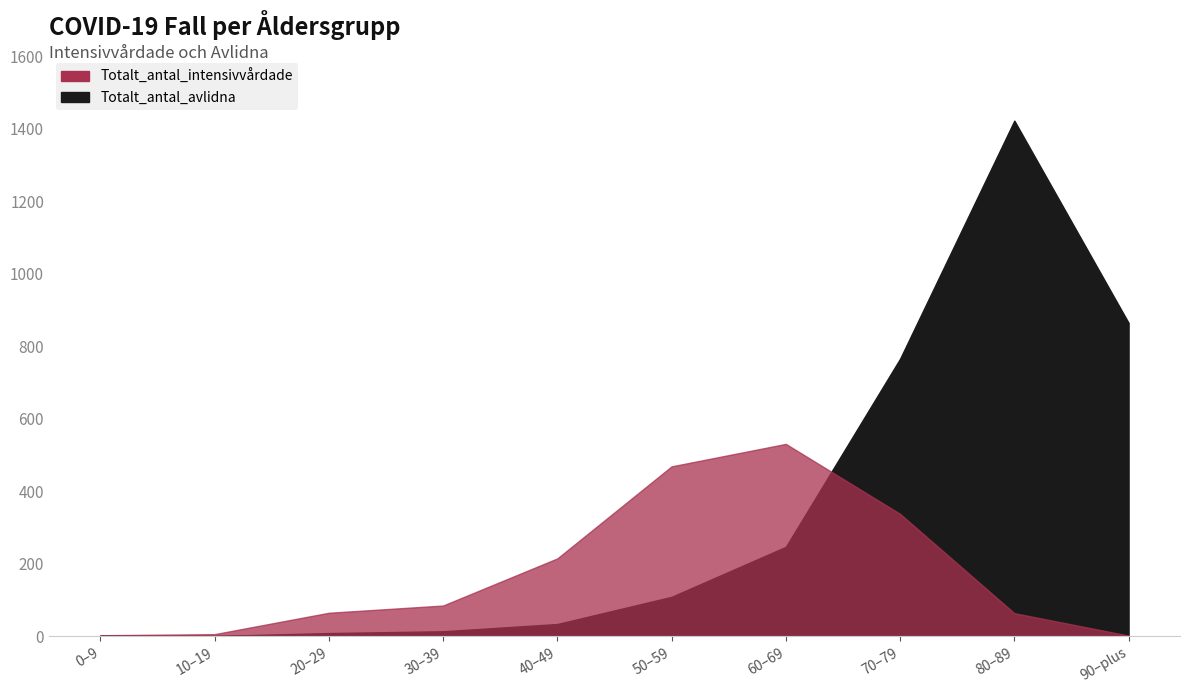

Which series has the largest range (max minus min)?

Totalt_antal_avlidna